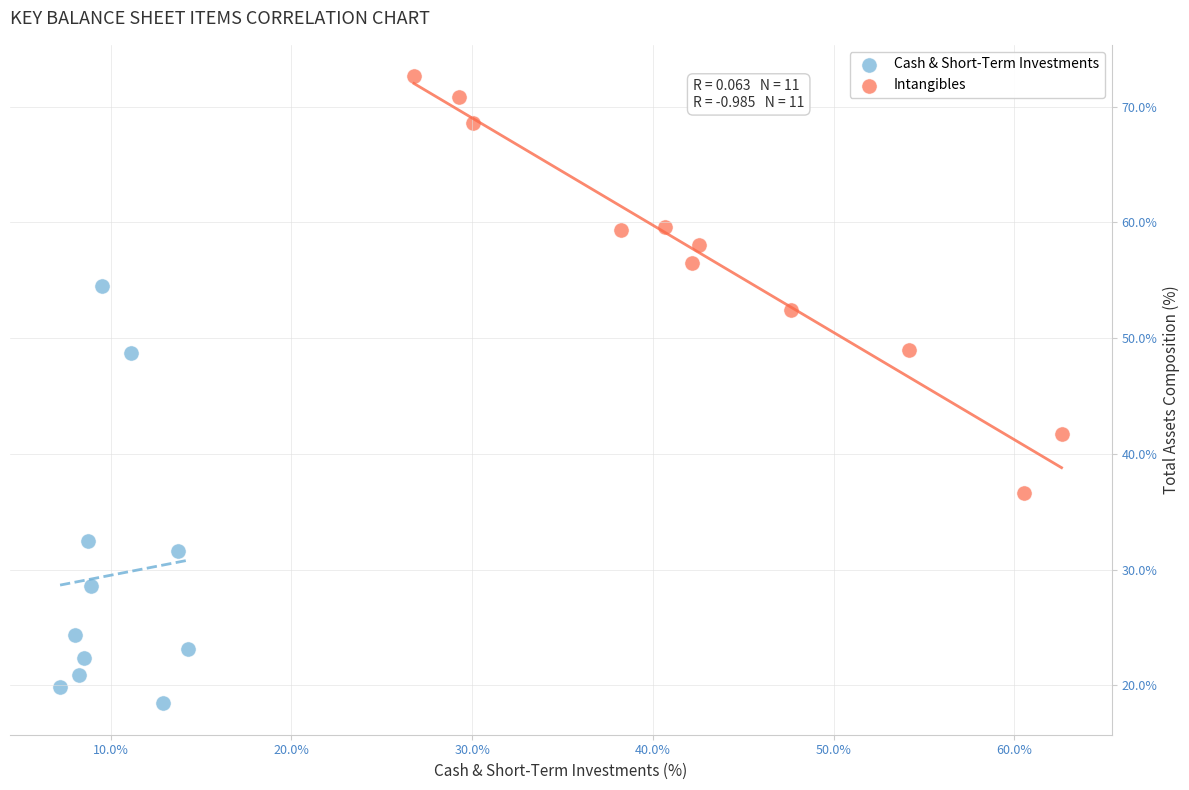

Which series contains the highest Y value?

Intangibles